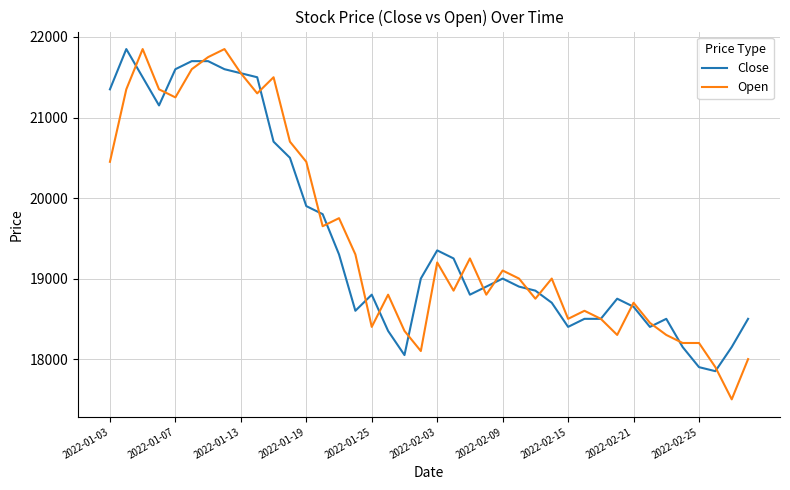

Which series has the widest spread of values?

Open